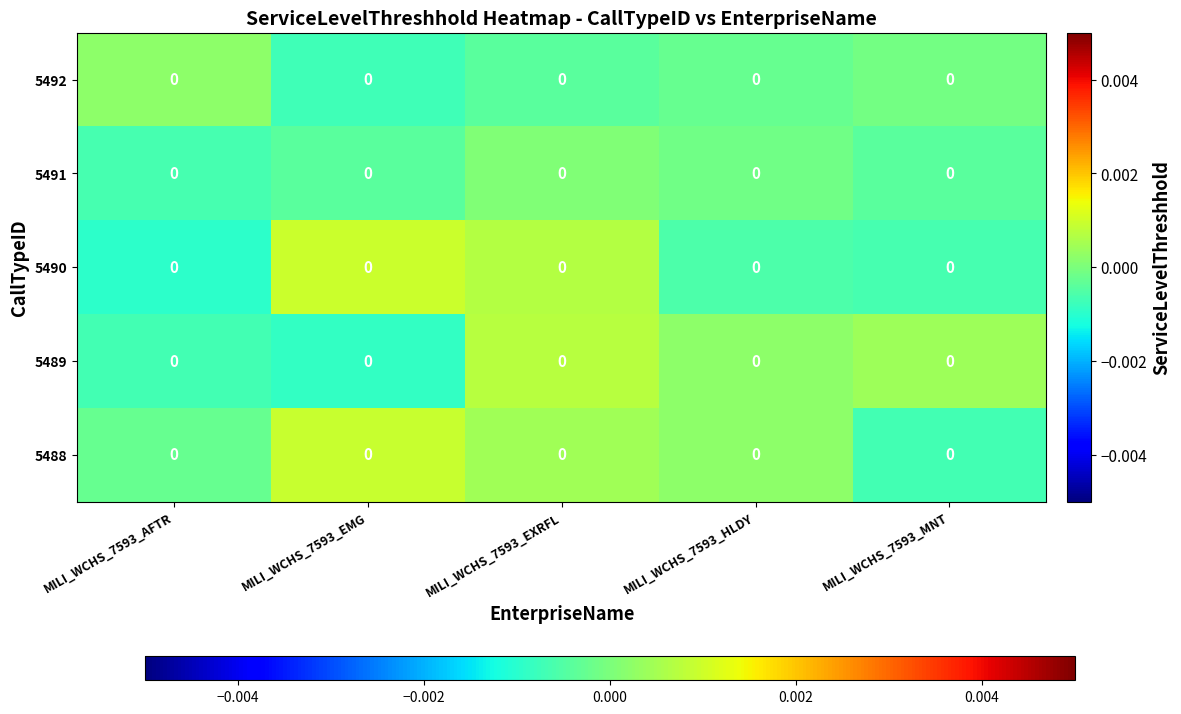

At which category is the sum across all series the highest?

MILI_WCHS_7593_EXRFL